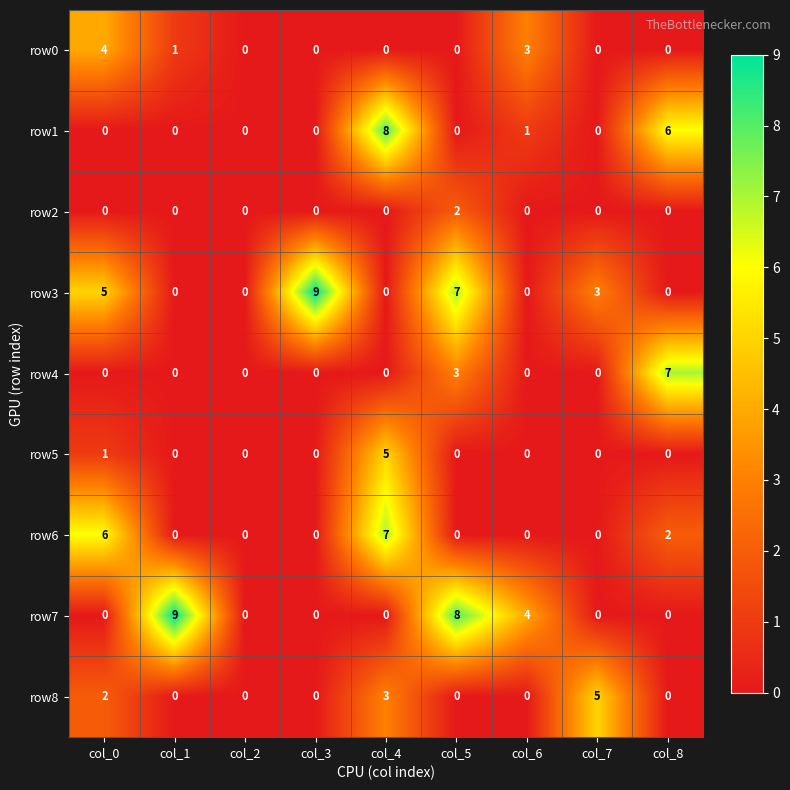

The row6 series shows 0 at col_6. True or false?

True